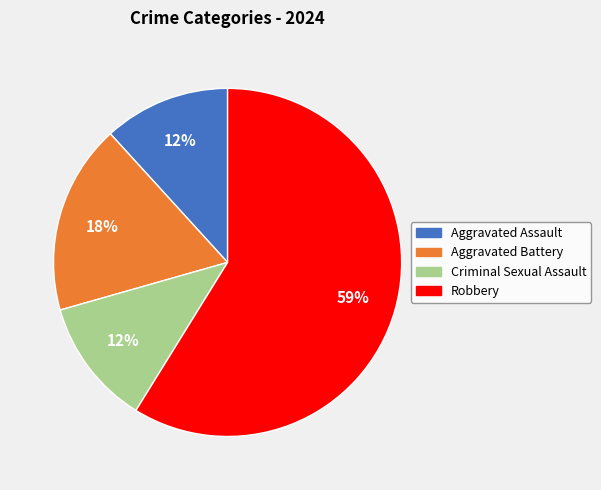

To the nearest percent, what percentage of the pie is Aggravated Battery?

18%